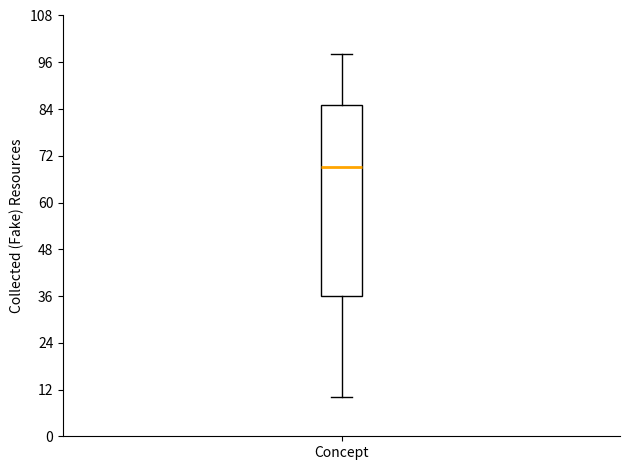

Read this box plot against the y-axis: the position of the median line, the range covered by the box, and the ends of both whiskers. The values are not printed on the chart, so give them approximately, as read against the axis.

median 70, box 36 to 86, whiskers 10 to 98